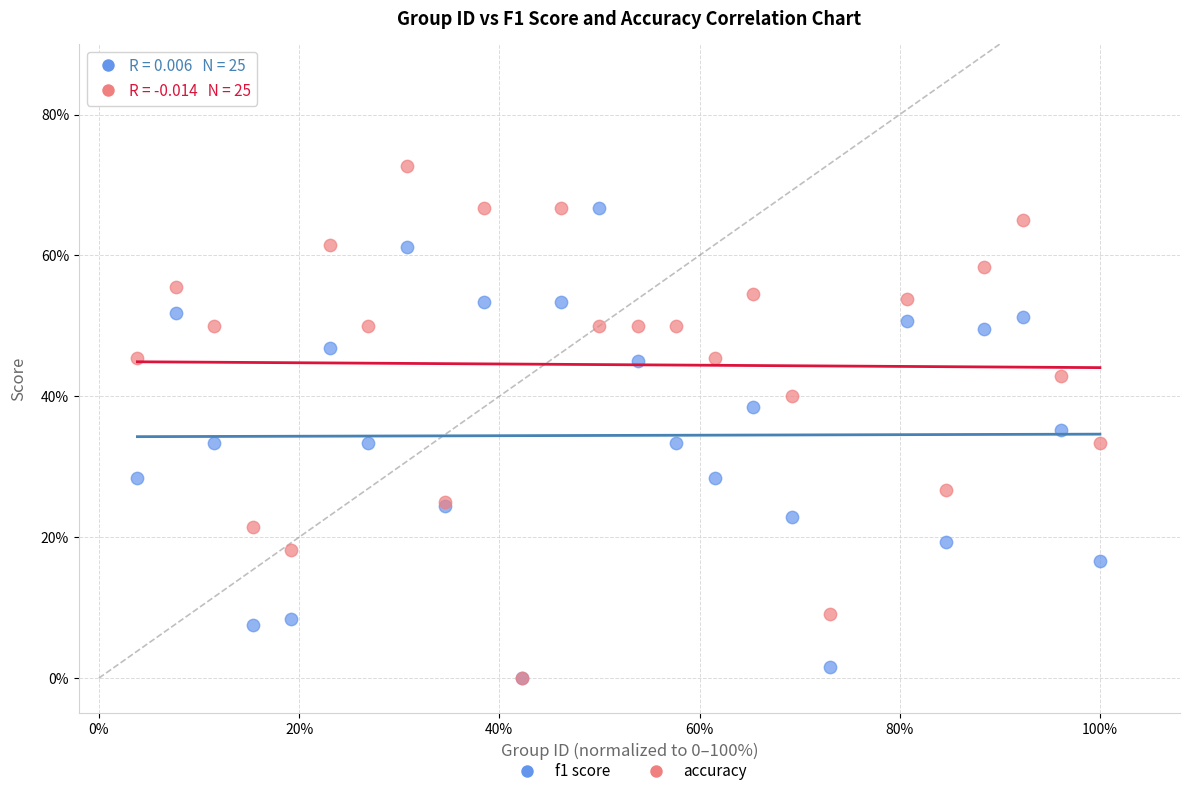

What are all the series names shown in the legend?

f1 score, accuracy